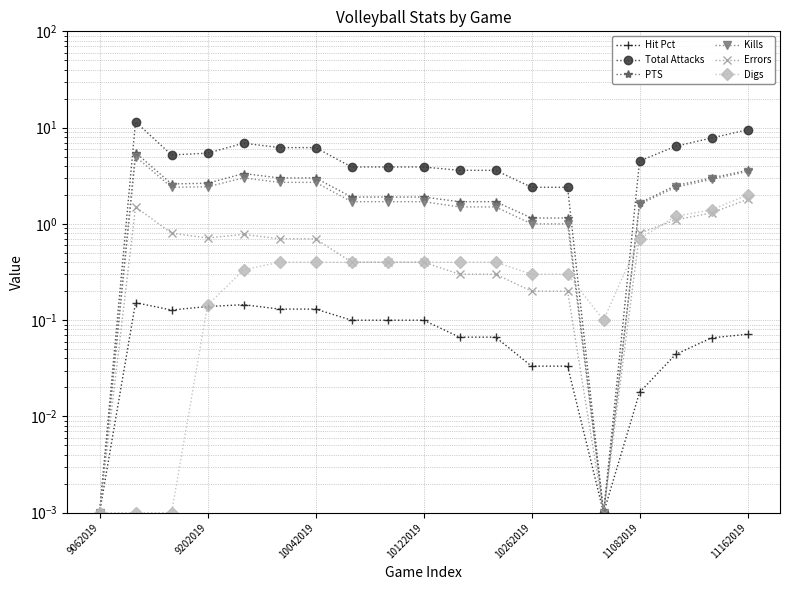

List the labels in order of Errors value, smallest first.

9062019, 14, 12, 13, 10, 11, 7, 8, 9, 11082019, 11162019, 10122019, 10262019, 10042019, 15, 16, 17, 9202019, 18